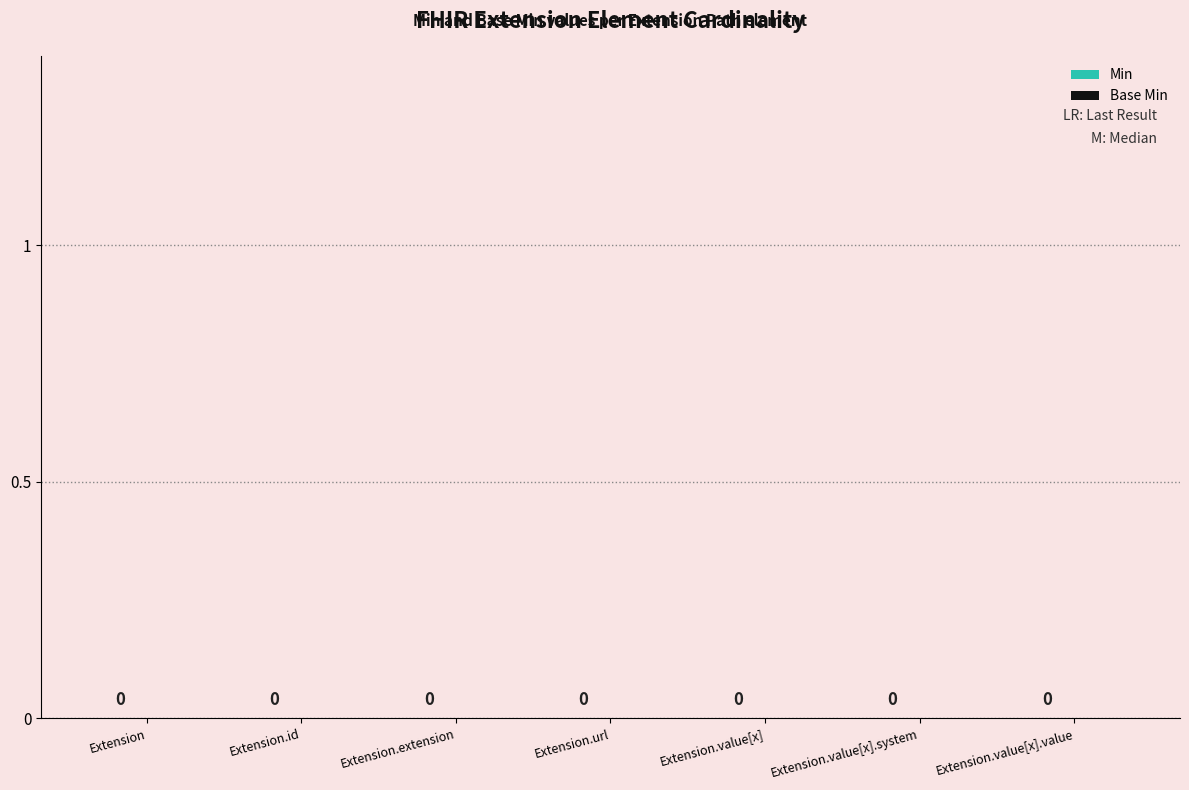

Which series has the largest total across all categories?

Min